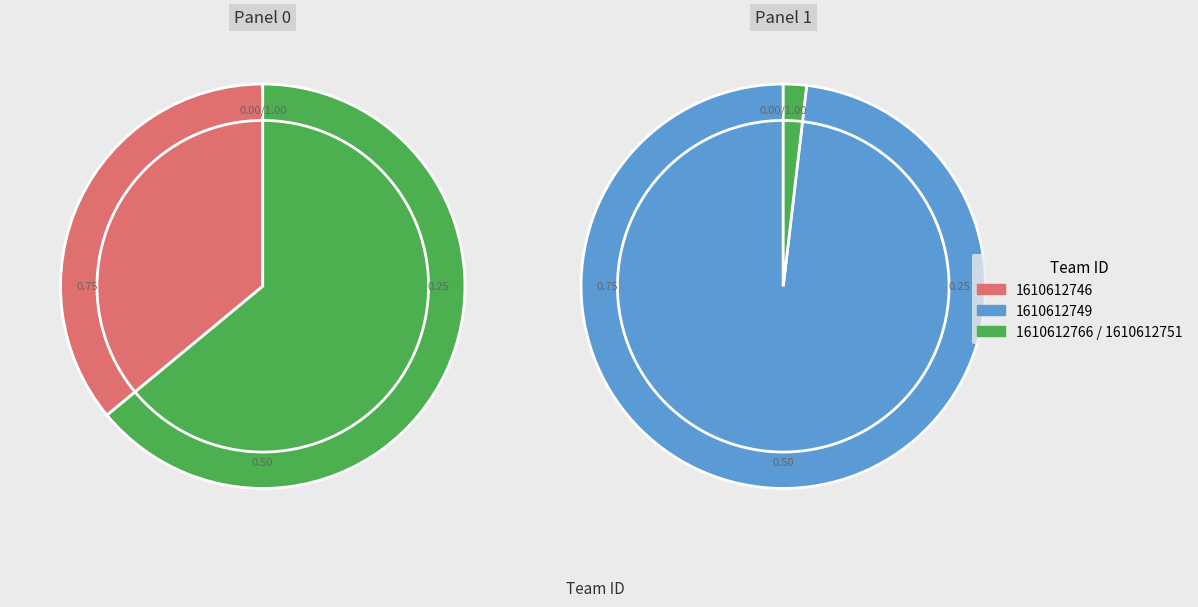

Is it true that 1610612751 is 1% of the pie?

True